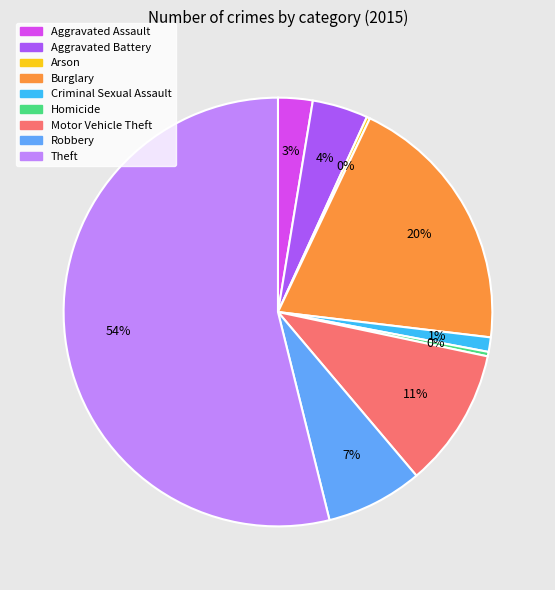

What is the largest slice in the pie chart?

Theft